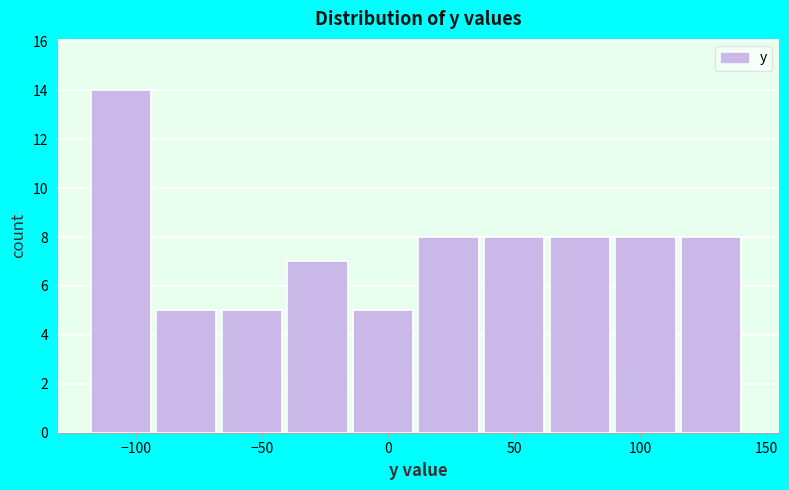

Reading left to right, list every bar in this chart as the range it spans on the x-axis followed by its height. Neither the bar edges nor the heights are printed on the chart, so give them approximately, as read against the axes.

-118 to -92: 14
-92 to -66: 5
-66 to -40: 5
-40 to -14: 7
-14 to 12: 5
12 to 38: 8
38 to 64: 8
64 to 90: 8
90 to 116: 8
116 to 142: 8